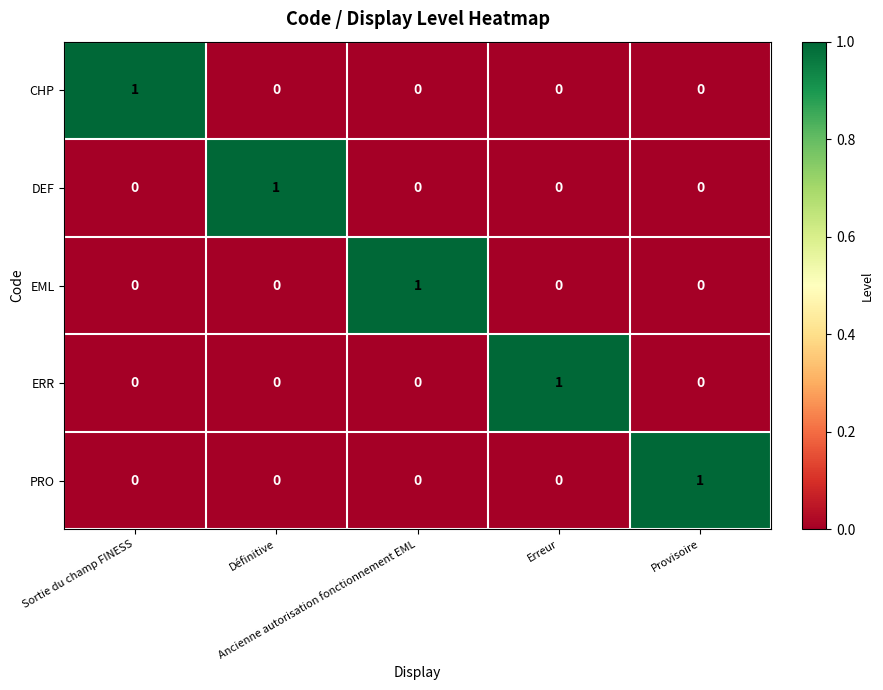

Count the ERR values in the range 0 to 1.

5